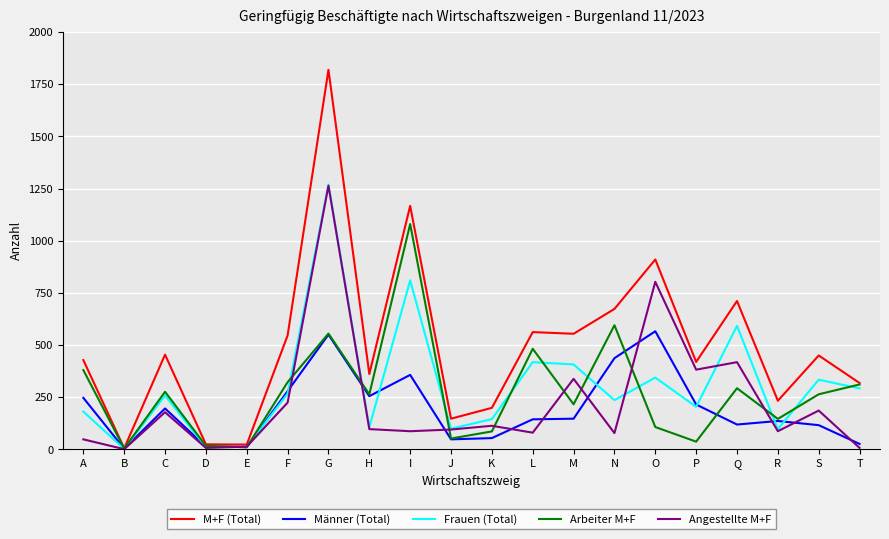

The value of M+F (Total) at I is 1167. True or false?

True